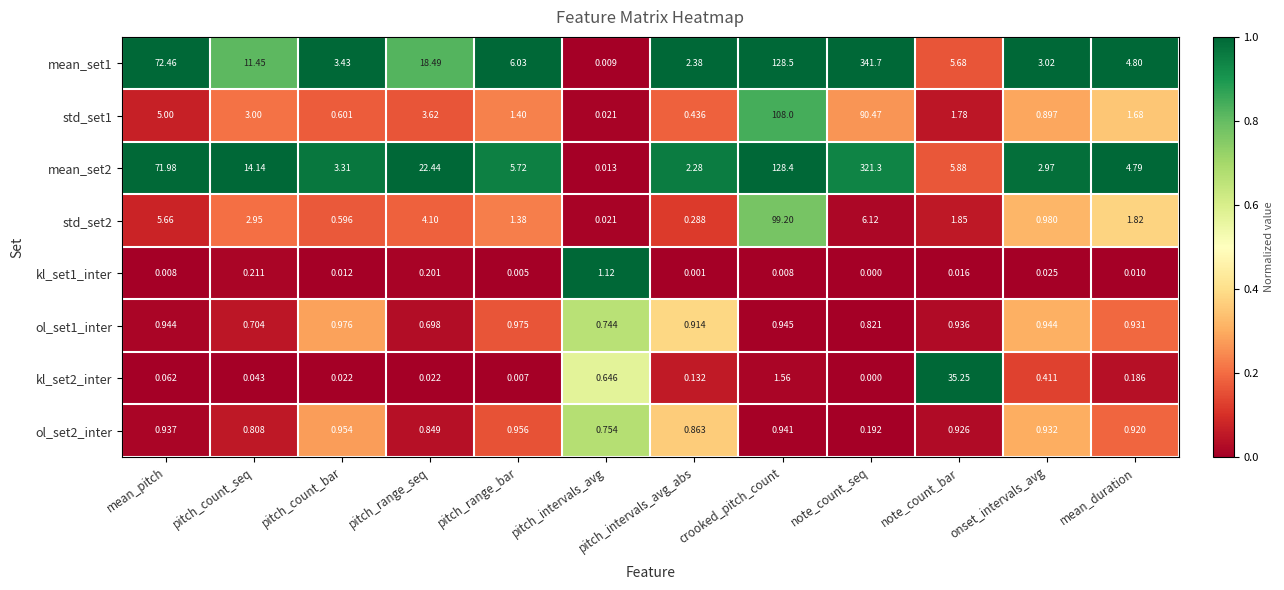

At which label is ol_set2_inter closest to 0?

note_count_seq